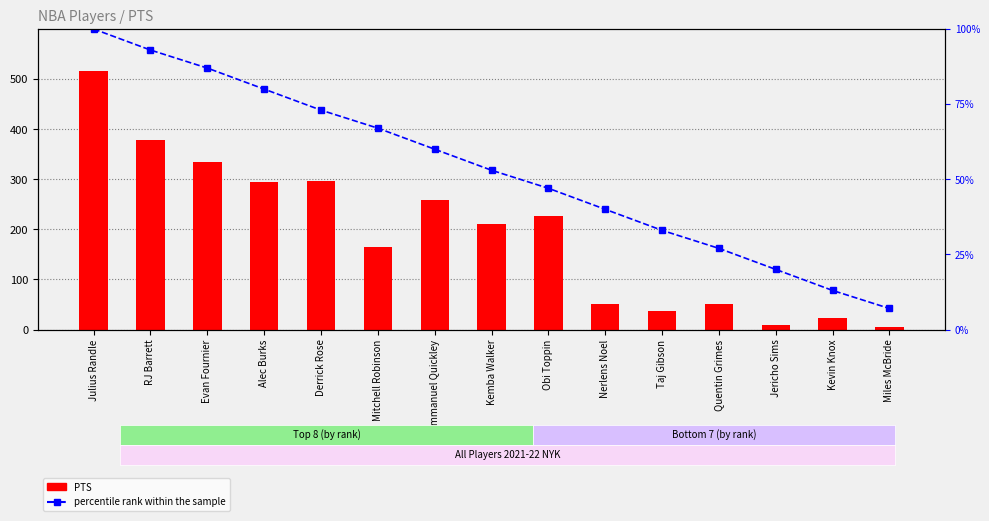

How many values in the PTS series are below 210?

7